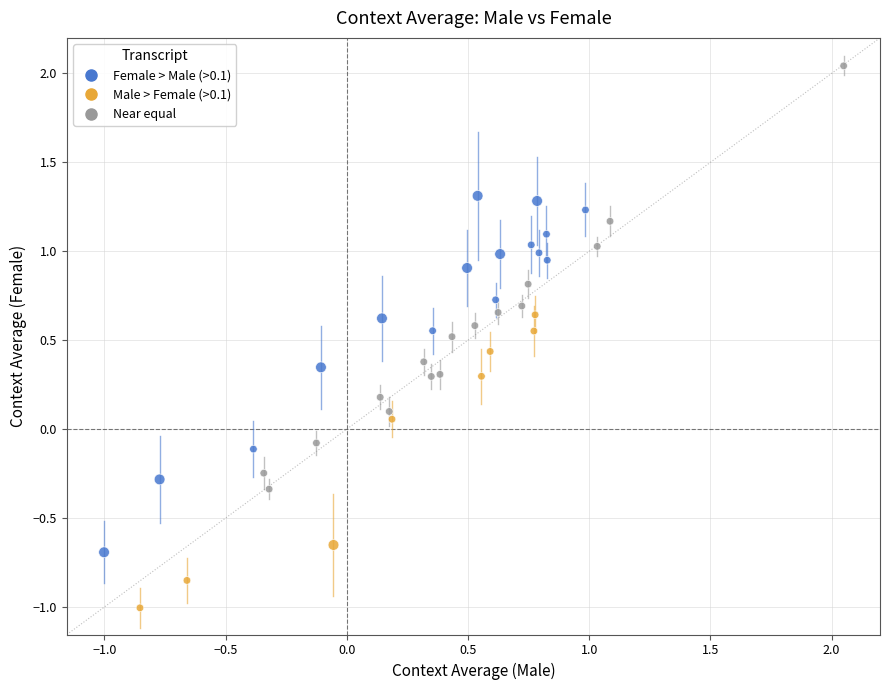

What is the range of Y values (max minus min)?

3.0